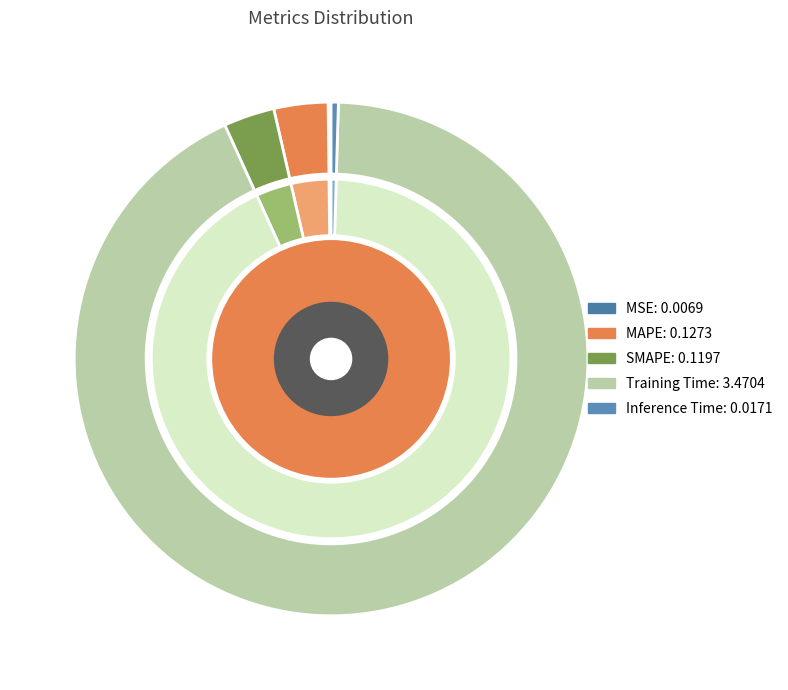

What is the largest slice in the pie chart?

Training Time